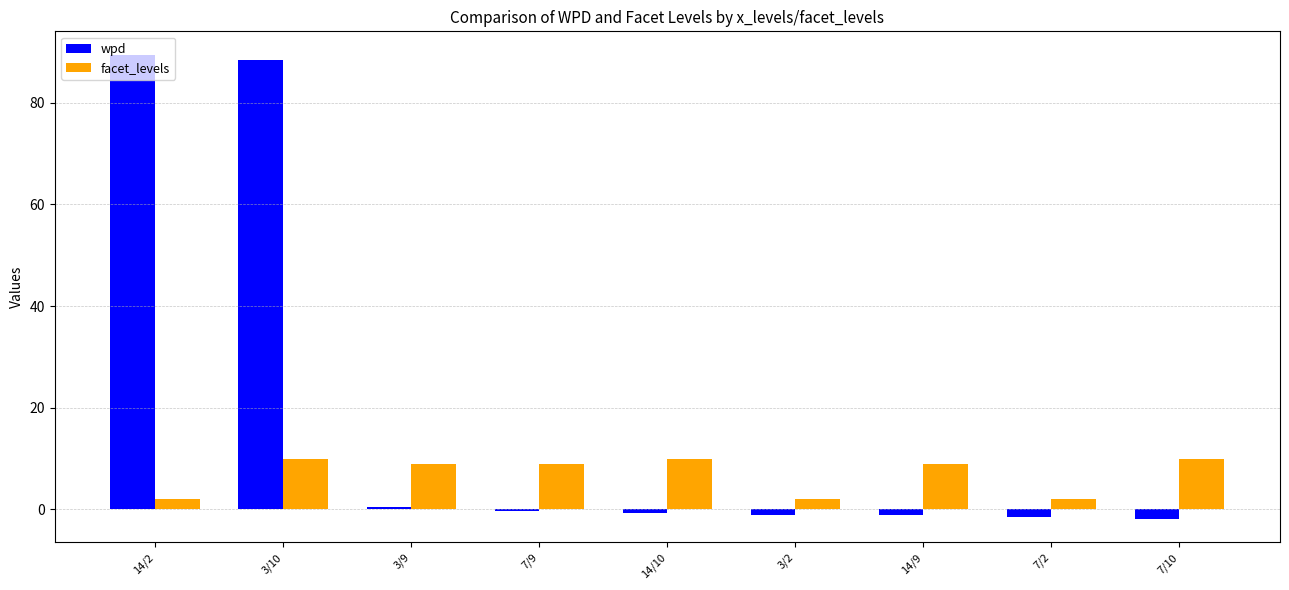

How many distinct data groups are displayed?

2